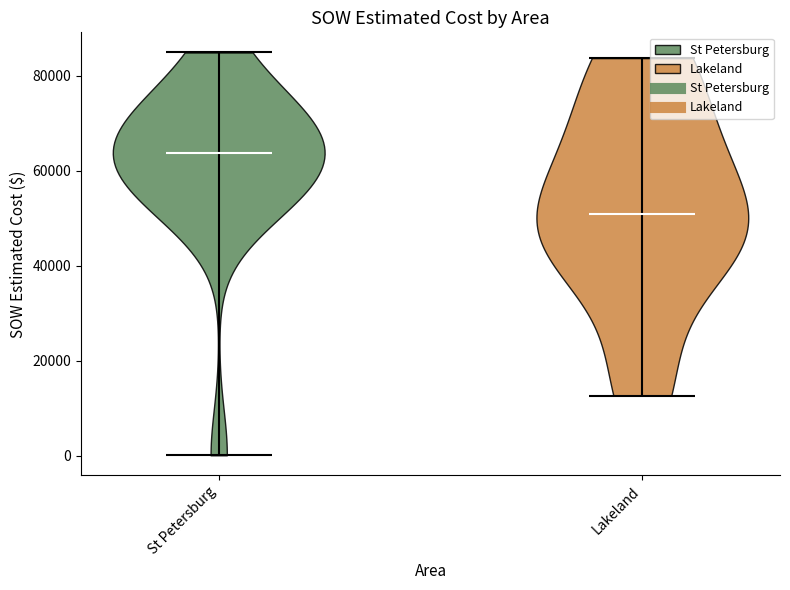

Reading left to right, read every violin against the y-axis: where its median line is, and the lowest and highest points it reaches. The values are not printed on the chart, so give them approximately, as read against the axis.

St Petersburg: median line 64000, lowest point 0, highest point 84000
Lakeland: median line 50000, lowest point 12000, highest point 84000